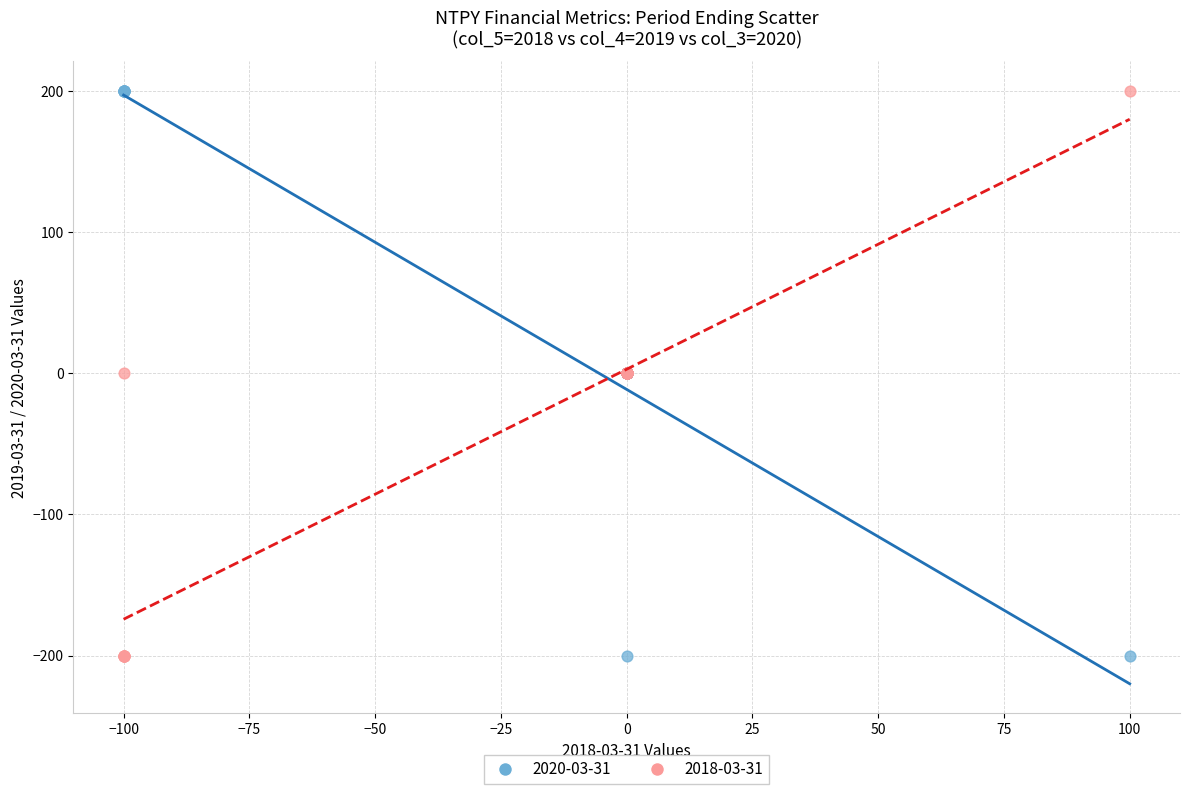

What is the X range (max minus min) for the scatter plot?

200